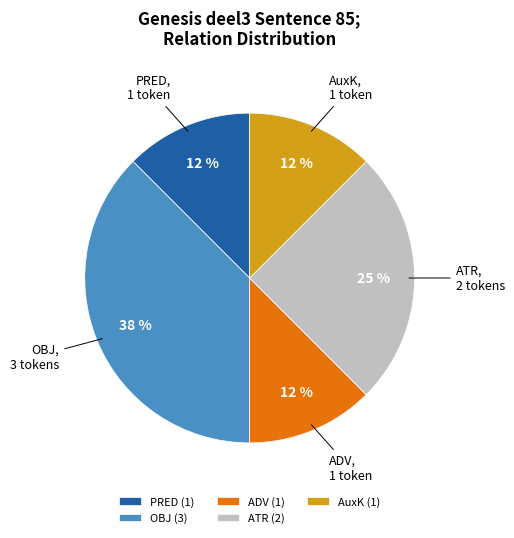

To the nearest percent, what percentage of the pie is ATR?

25%